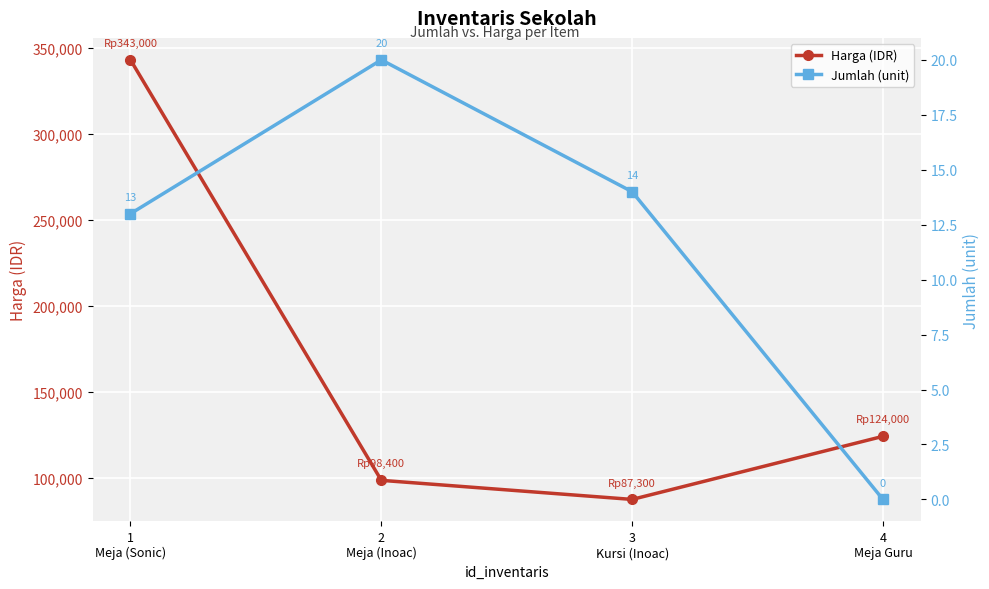

True or false: Jumlah (unit) and Harga (IDR) cross at least once.

False